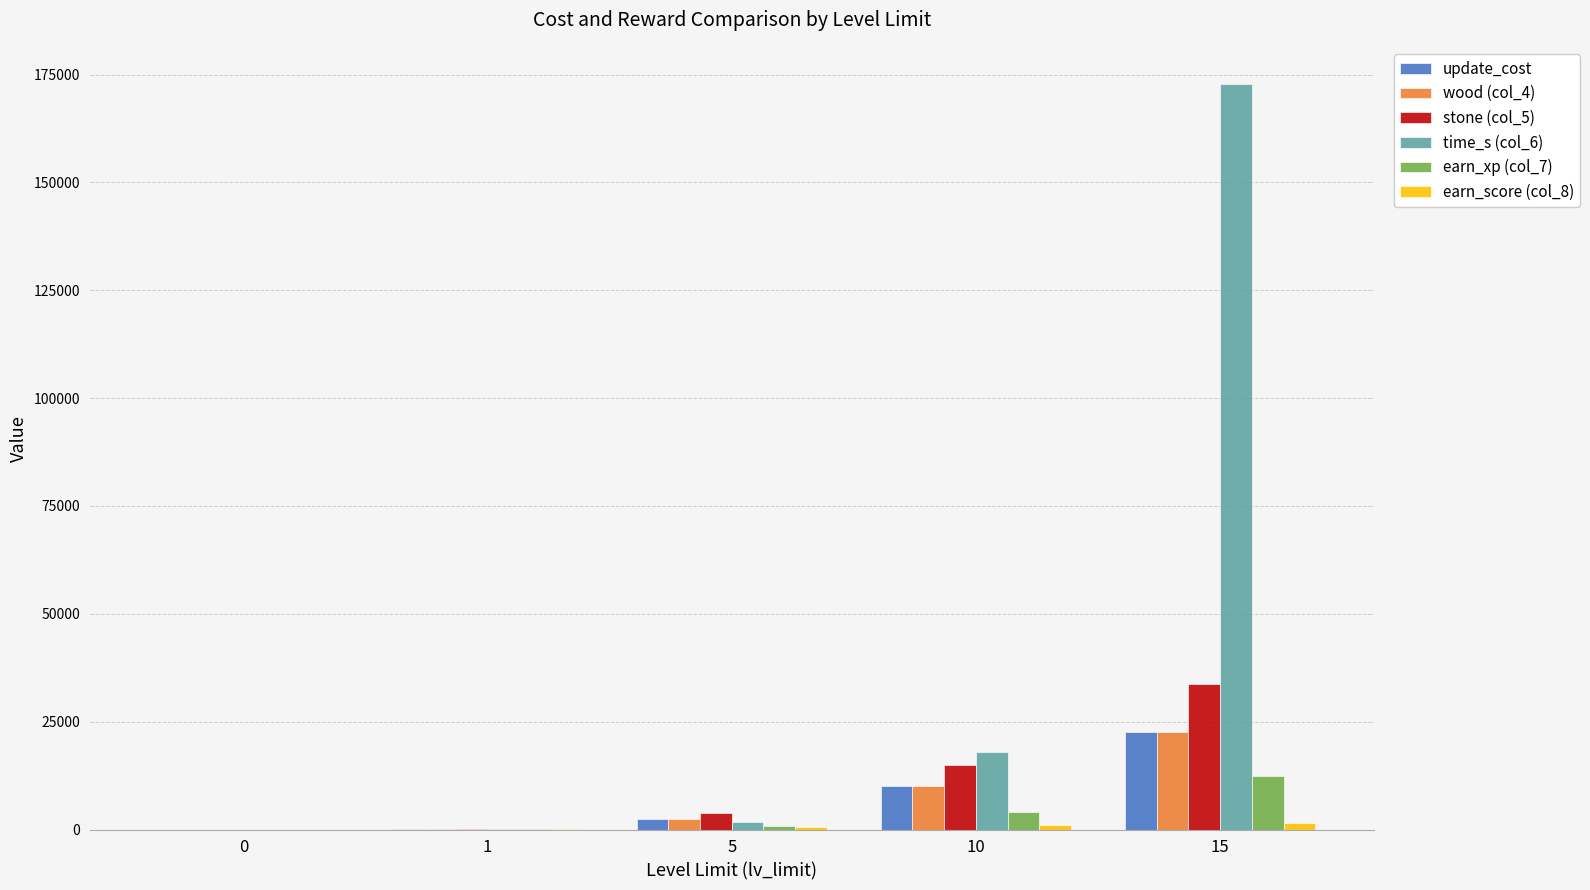

What is the spread (max minus min) of values at 1?

100